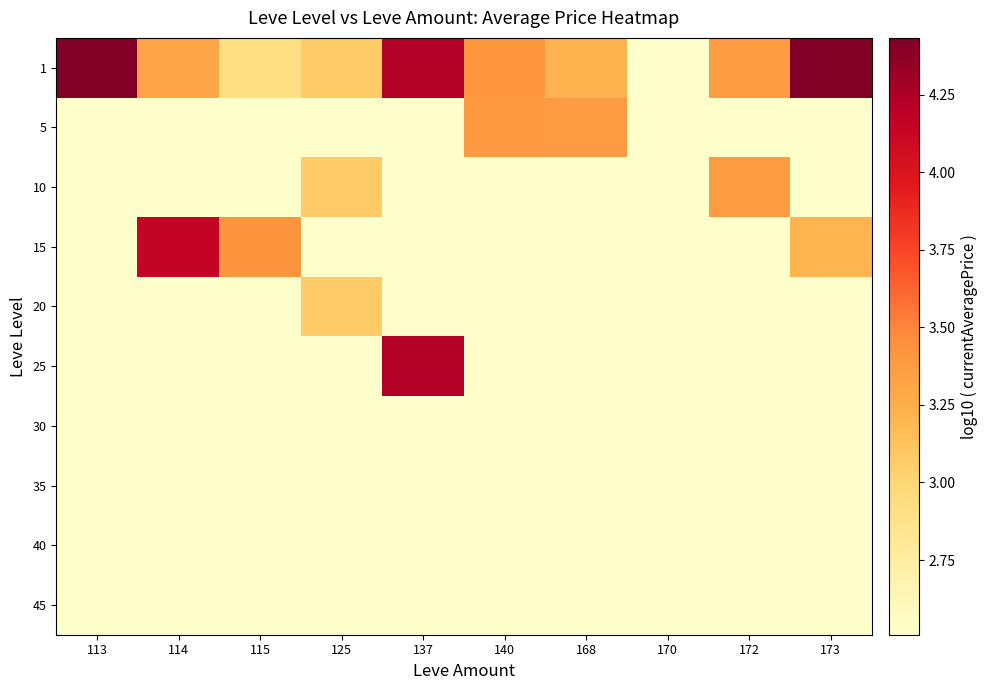

Between 172 and 168, which is larger?

172